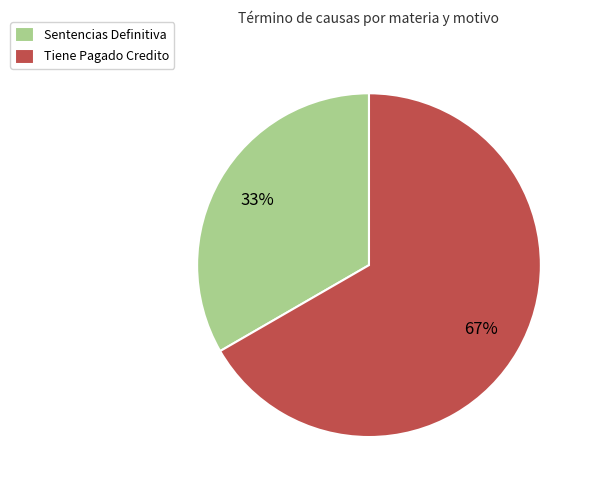

To the nearest percent, what is the combined percentage of Sentencias Definitiva and Tiene Pagado Credito?

100%